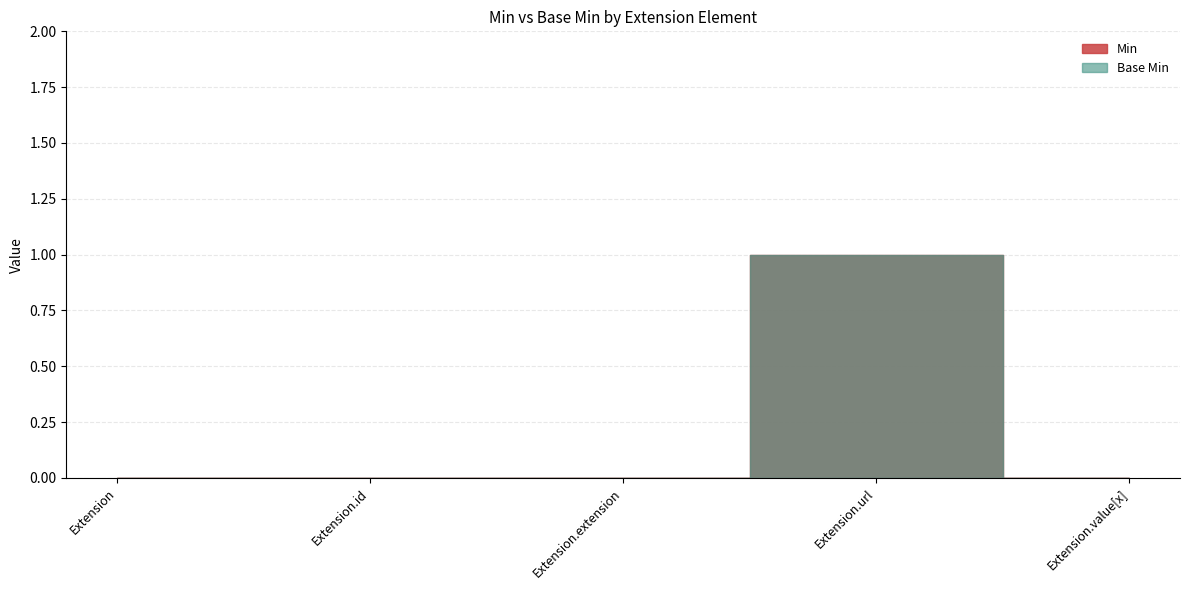

True or false: Min has a value of 0 at Extension.value[x].

True